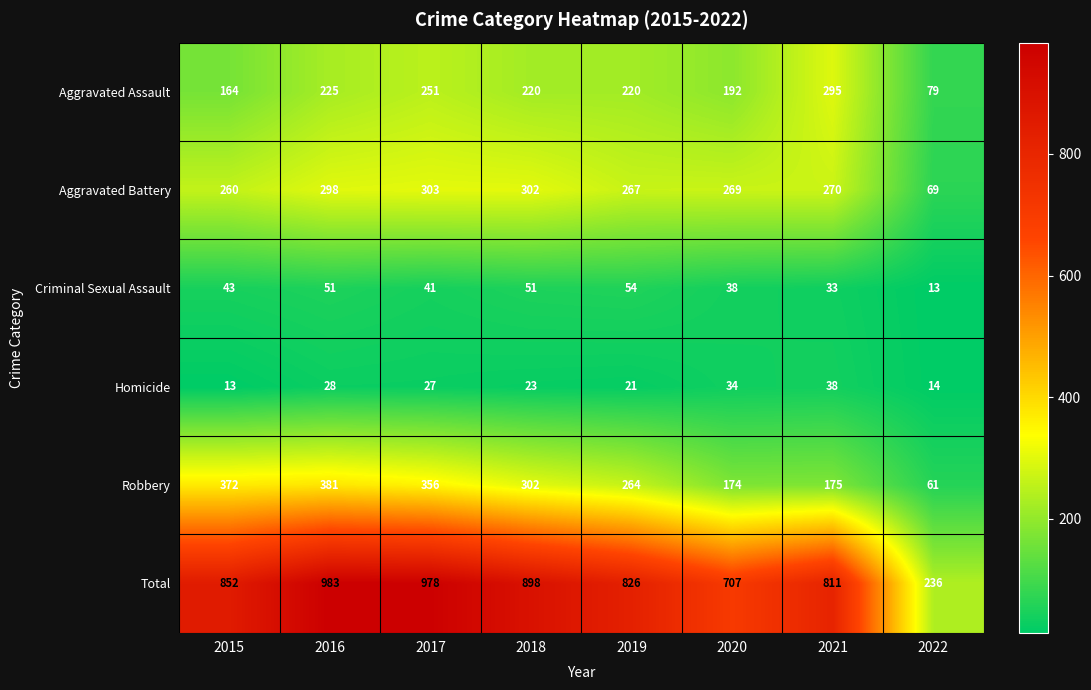

At which label is Total closest to 609?

2020